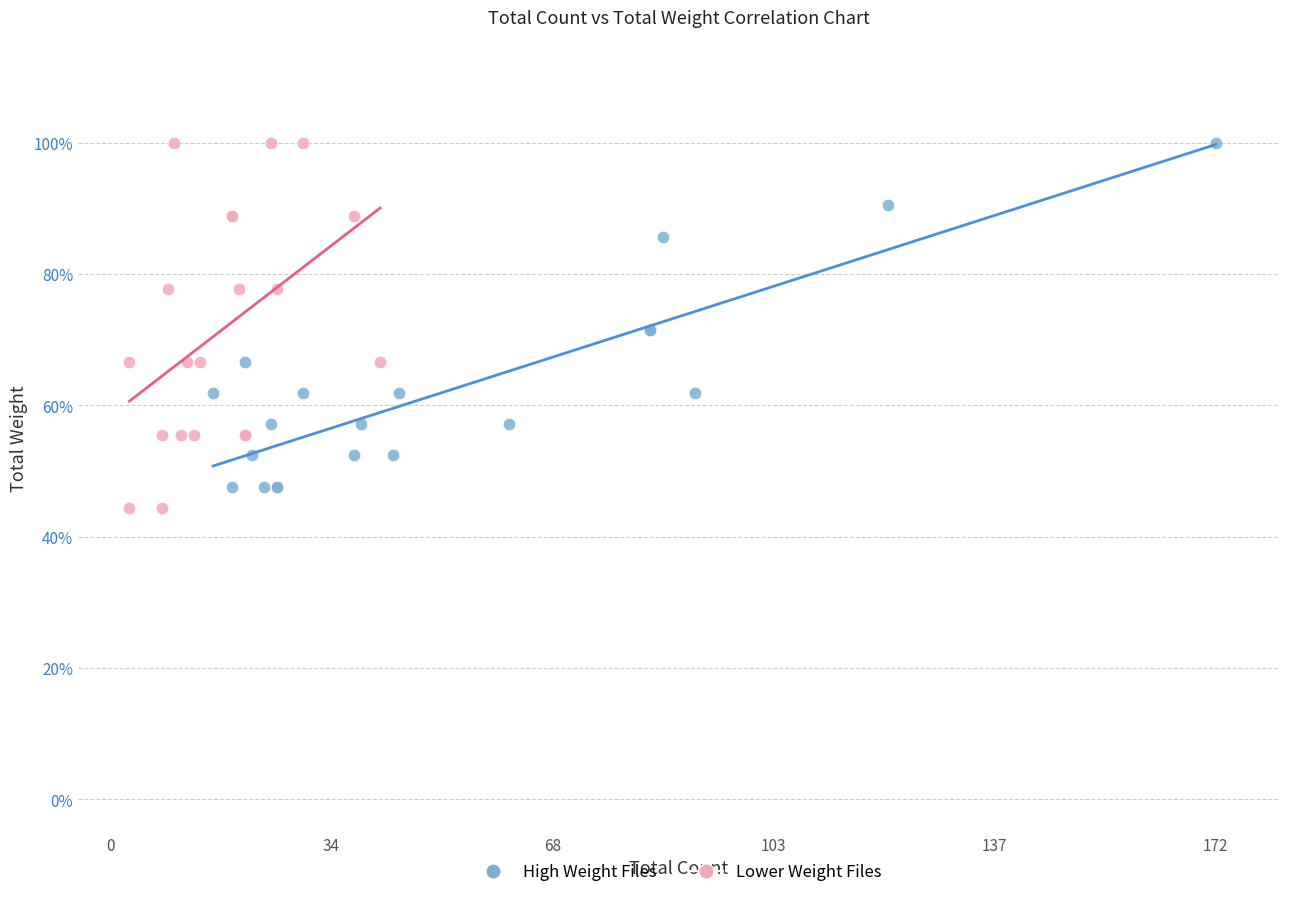

What are all the series names shown in the legend?

High Weight Files, Lower Weight Files